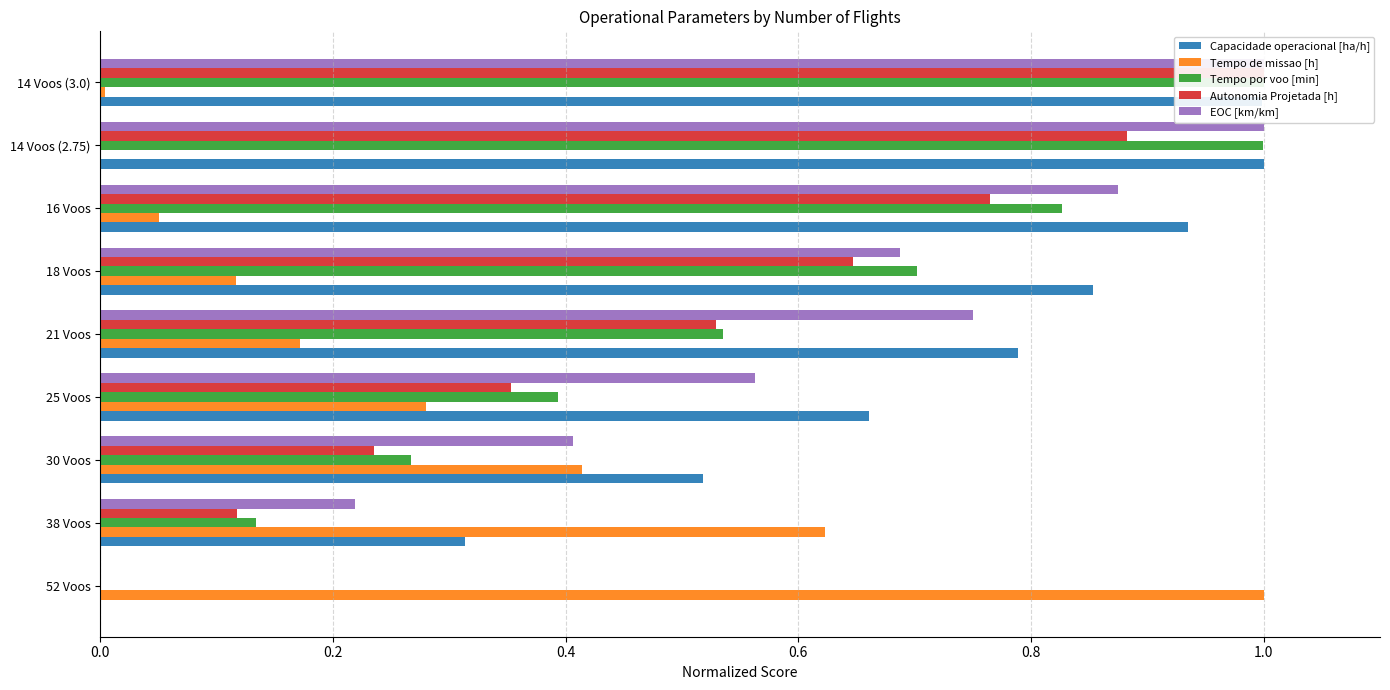

At 30 Voos, list the series in order from largest to smallest.

Capacidade operacional [ha/h], Tempo de missao [h], EOC [km/km], Tempo por voo [min], Autonomia Projetada [h]